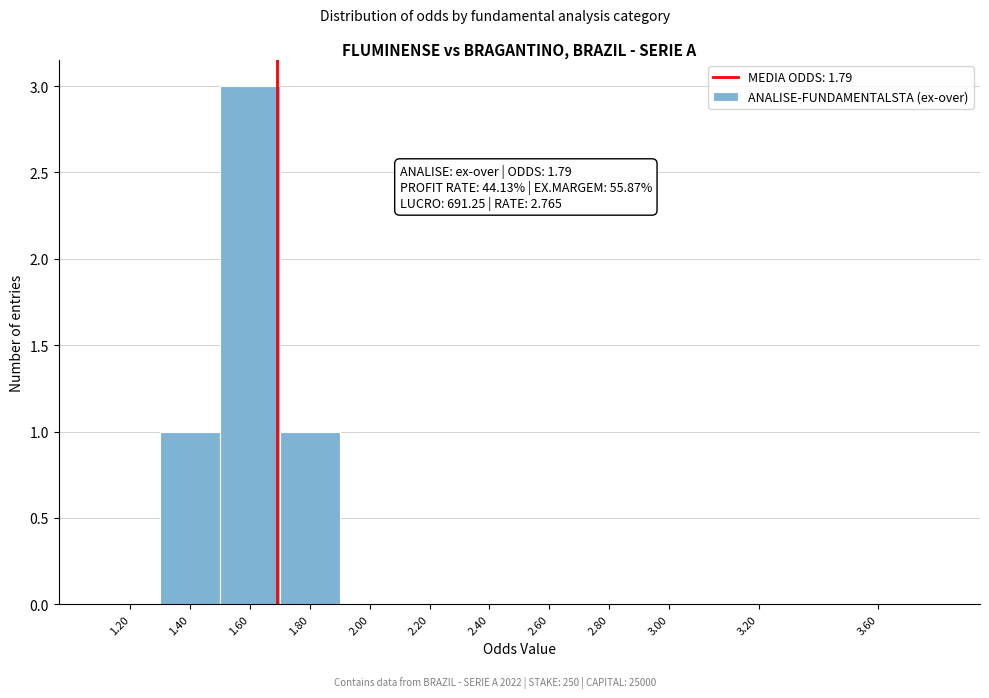

Reading left to right, extract all data points from this chart.

1.20=0	1.40=1	1.60=3	1.80=1	2.00=0	2.20=0	2.40=0	2.60=0	2.80=0	3.00=0	3.20=0	3.60=0